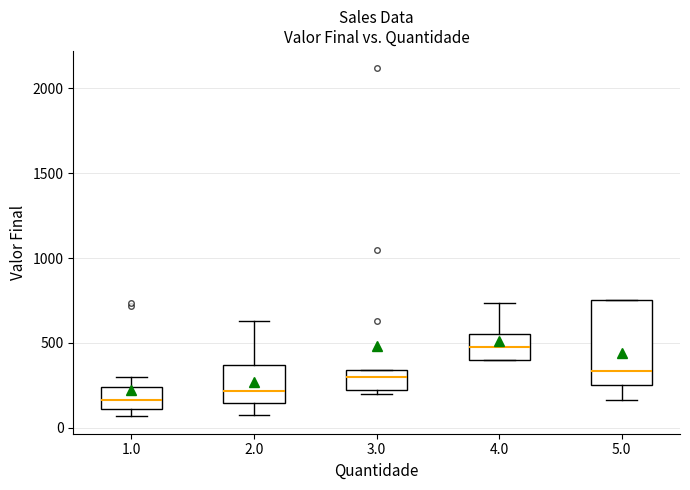

Where is the lower edge of the box at x = 1.0 on the y-axis? The values are not printed on the chart, so give them approximately, as read against the axis.

100